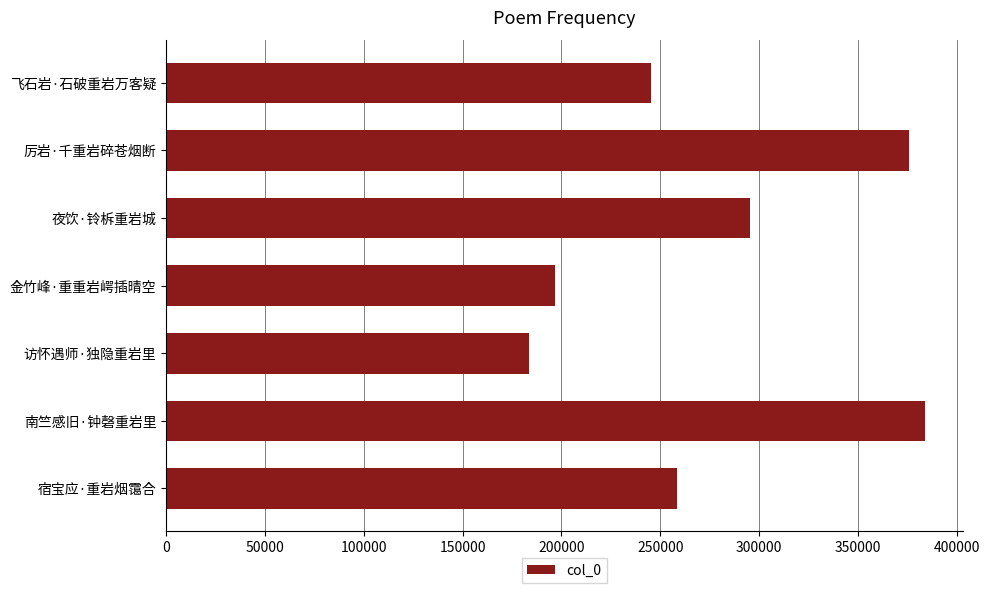

Reading bottom to top, transcribe all the data shown in this chart.

258260	383815	183804	196868	295313	376066	245209